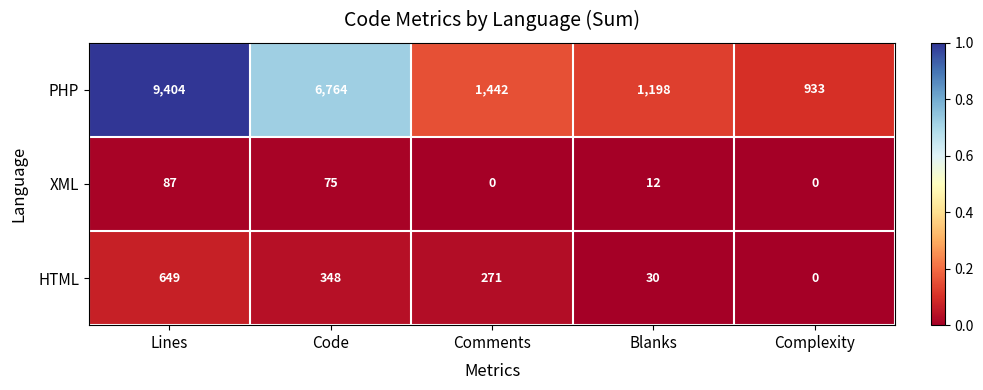

At which label does HTML first exceed 271?

Lines